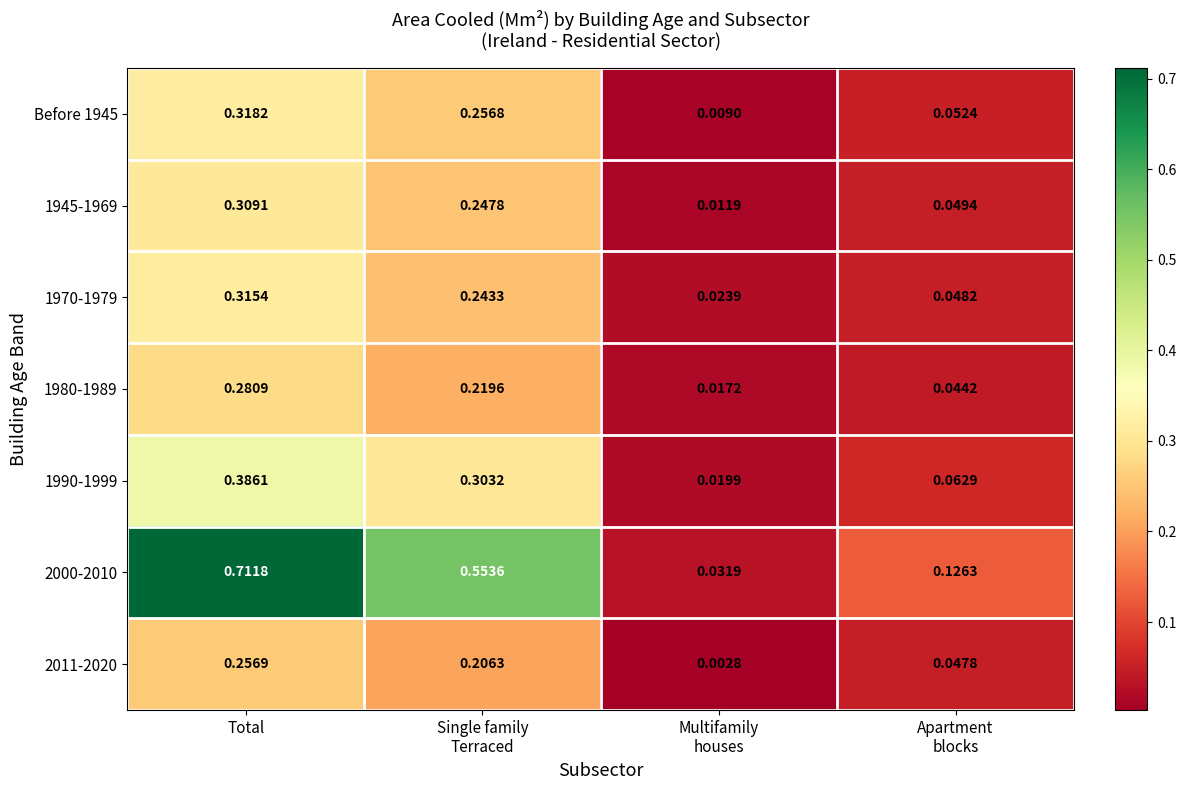

At which category does the chart reach its peak across all series?

Total